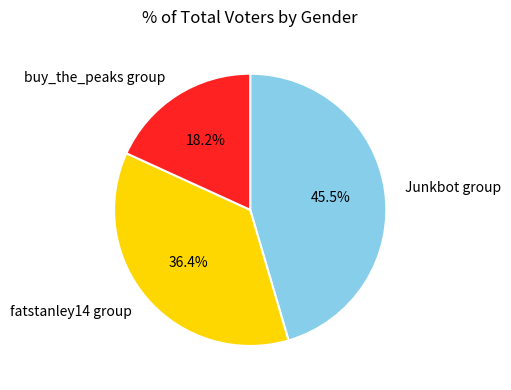

Which category has the smallest portion of the pie?

buy_the_peaks group